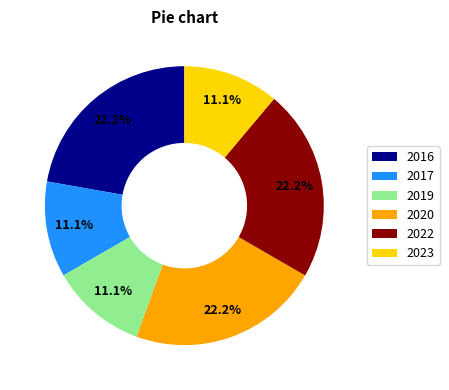

True or false: 2019 accounts for 11% of the total.

True